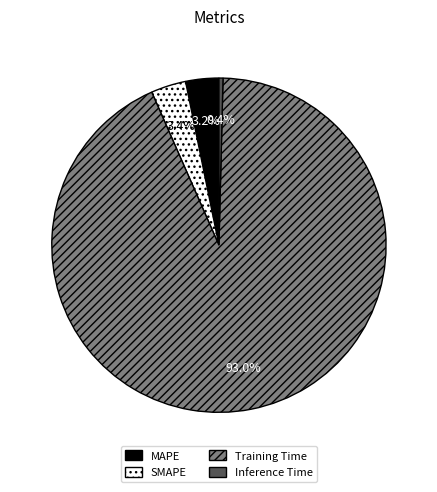

Combined, do Inference Time and SMAPE account for over 50%?

No